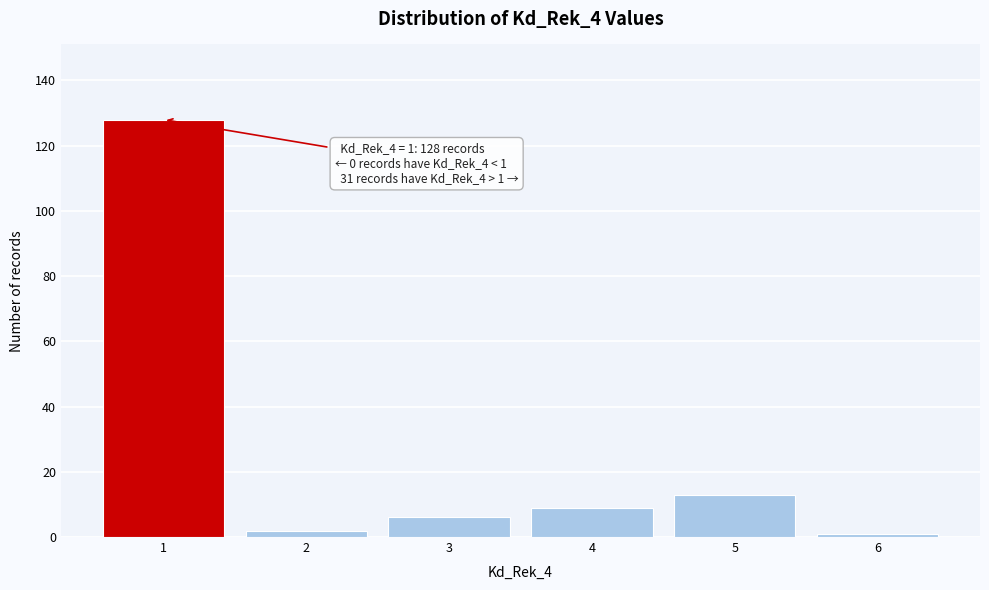

Reading left to right, what are all the values shown in this chart?

128	2	6	9	13	1